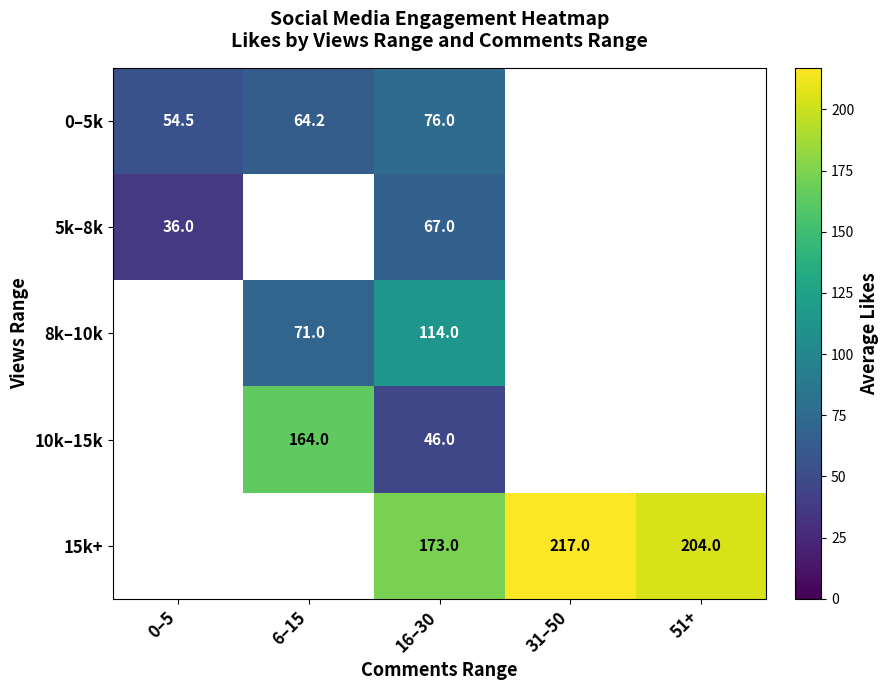

How many data points in 0–5k are less than 76?

2